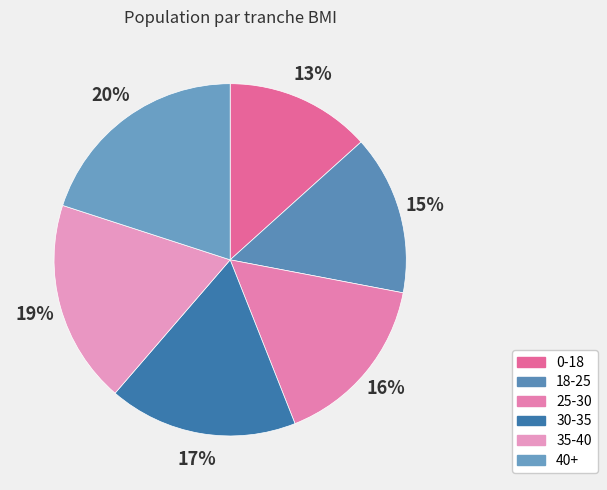

Is it true that 0-18 is 7% of the pie?

False